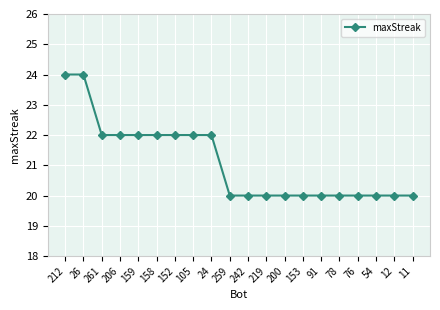

Reading left to right, list all the values displayed in this chart.

24	24	22	22	22	22	22	22	22	20	20	20	20	20	20	20	20	20	20	20